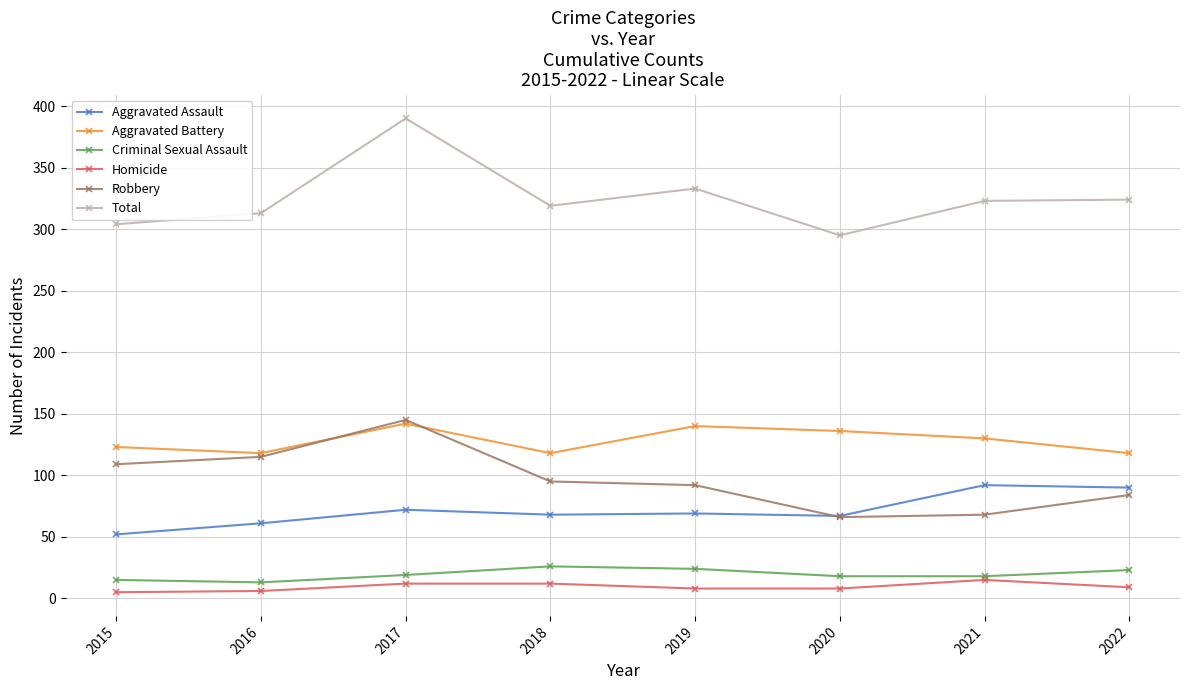

How many interior local peaks does the Aggravated Battery series have?

2